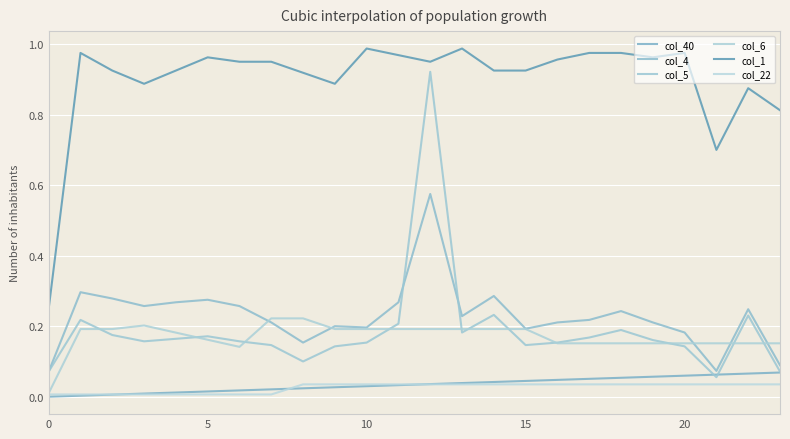

Reading left to right, extract all data points from this chart.

col_40: 0.0	0.0	0.0	0.0	0.0	0.0	0.0	0.0	0.0	0.0	0.0	0.0	0.0	0.0	0.0	0.0	0.0	0.1	0.1	0.1	0.1	0.1	0.1	0.1
col_4: 0.1	0.3	0.3	0.3	0.3	0.3	0.3	0.2	0.2	0.2	0.2	0.3	0.6	0.2	0.3	0.2	0.2	0.2	0.2	0.2	0.2	0.1	0.2	0.1
col_5: 0.1	0.2	0.2	0.2	0.2	0.2	0.2	0.1	0.1	0.1	0.2	0.2	0.9	0.2	0.2	0.1	0.2	0.2	0.2	0.2	0.1	0.1	0.2	0.1
col_6: 0.0	0.2	0.2	0.2	0.2	0.2	0.1	0.2	0.2	0.2	0.2	0.2	0.2	0.2	0.2	0.2	0.2	0.2	0.2	0.2	0.2	0.2	0.2	0.2
col_1: 0.2	1.0	0.9	0.9	0.9	1.0	1.0	1.0	0.9	0.9	1.0	1.0	1.0	1.0	0.9	0.9	1.0	1.0	1.0	1.0	1.0	0.7	0.9	0.8
col_22: 0.0	0.0	0.0	0.0	0.0	0.0	0.0	0.0	0.0	0.0	0.0	0.0	0.0	0.0	0.0	0.0	0.0	0.0	0.0	0.0	0.0	0.0	0.0	0.0